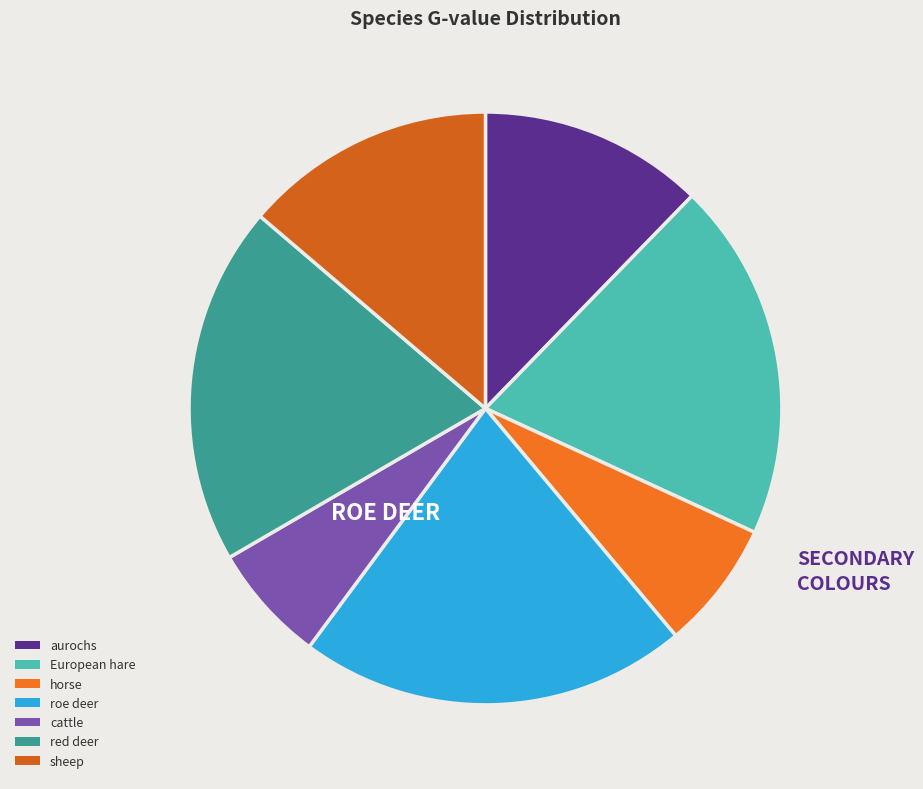

Which slice is the smallest?

cattle